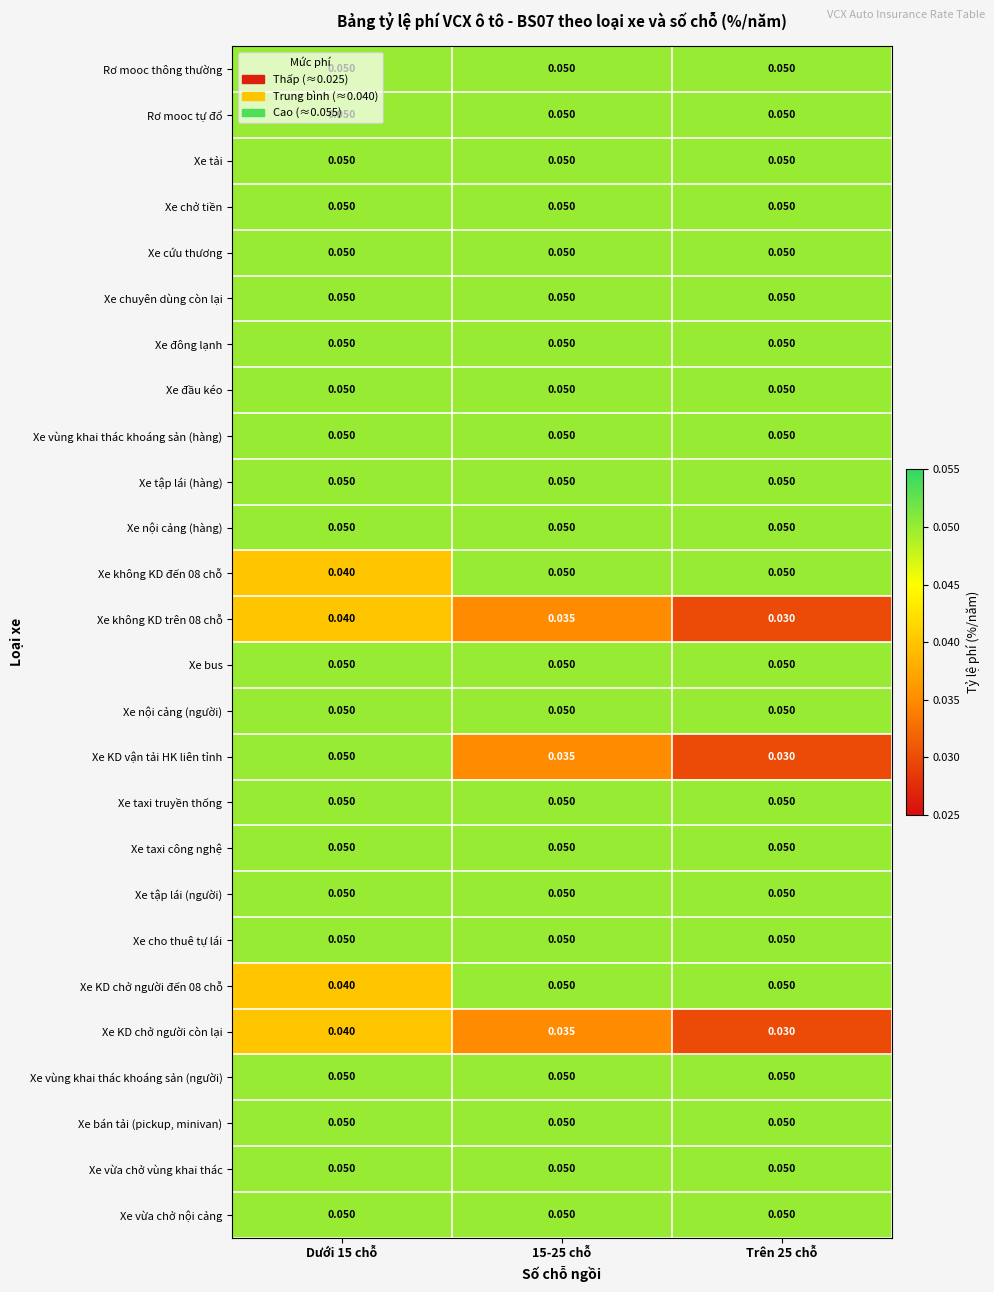

Which series has the widest spread of values?

Xe KD vận tải HK liên tỉnh